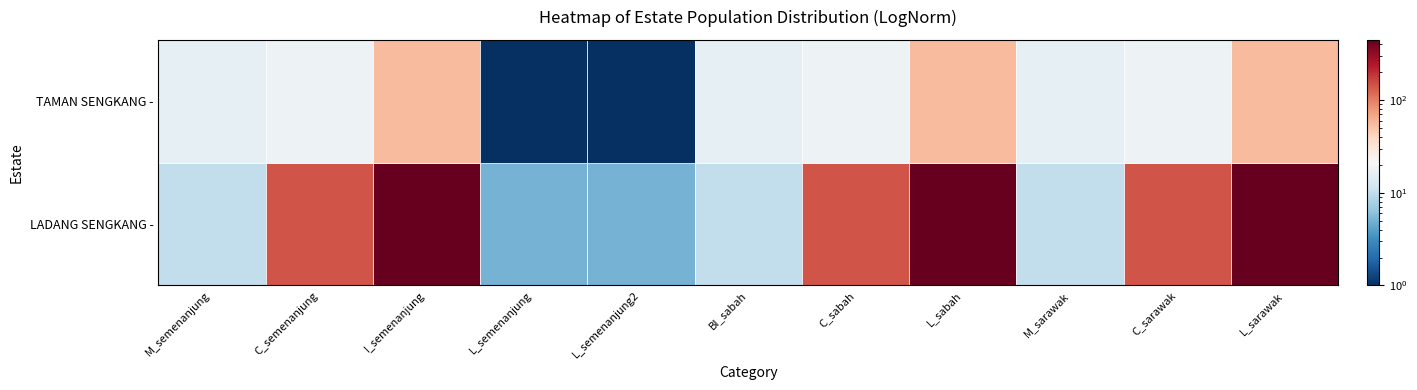

What is the total value across all series at C_semenanjung?

161